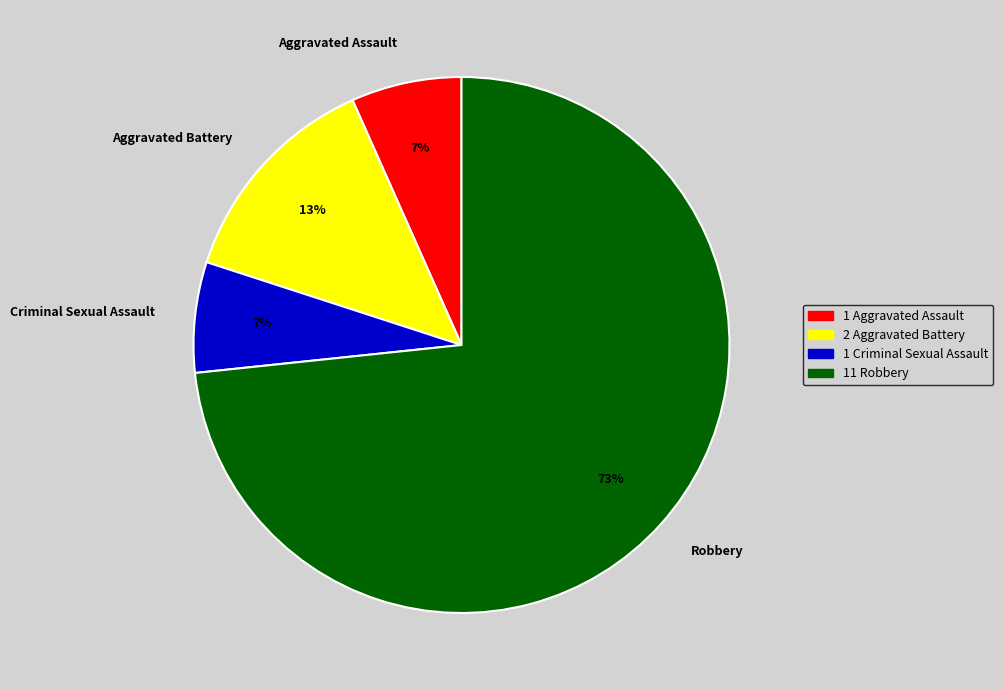

Is it true that Aggravated Assault is 1% of the pie?

False